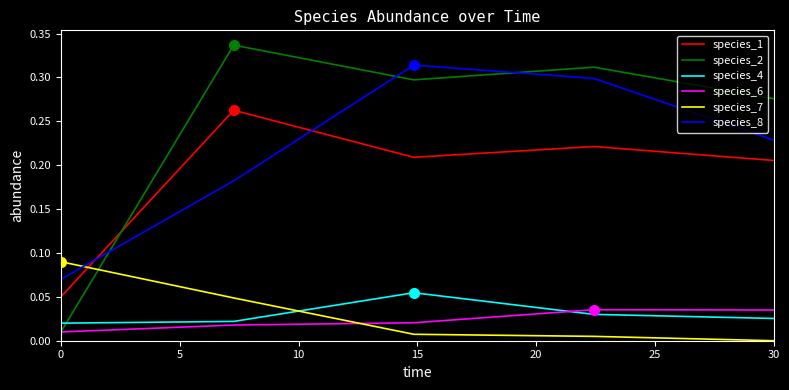

Rank the series by their maximum value, from highest to lowest.

species_2, species_8, species_1, species_7, species_4, species_6